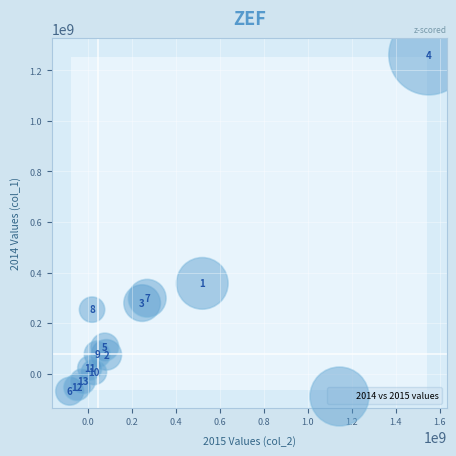

What is the range of X values (max minus min)?

1635000000